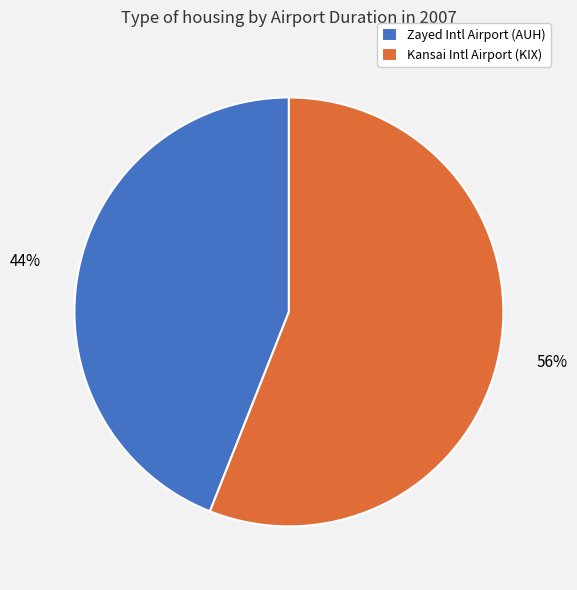

What percentage is the Zayed Intl Airport (AUH) slice, to the nearest percent?

44%